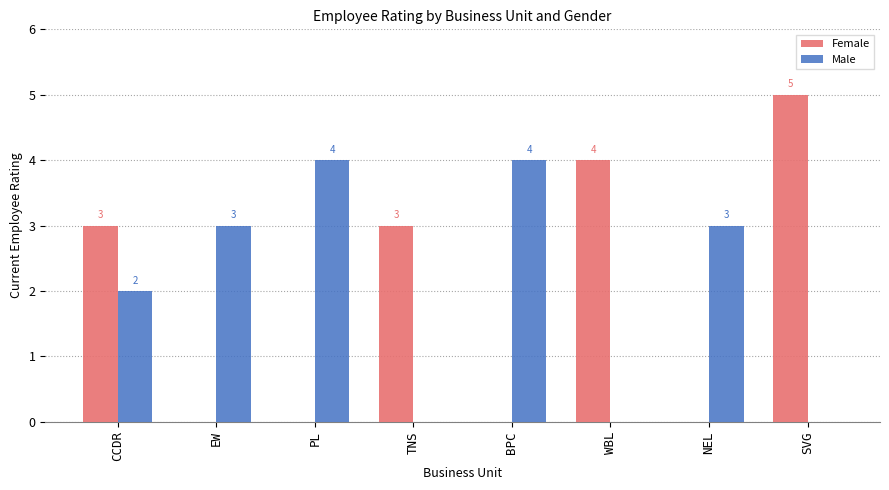

Count the number of categories in the chart.

8